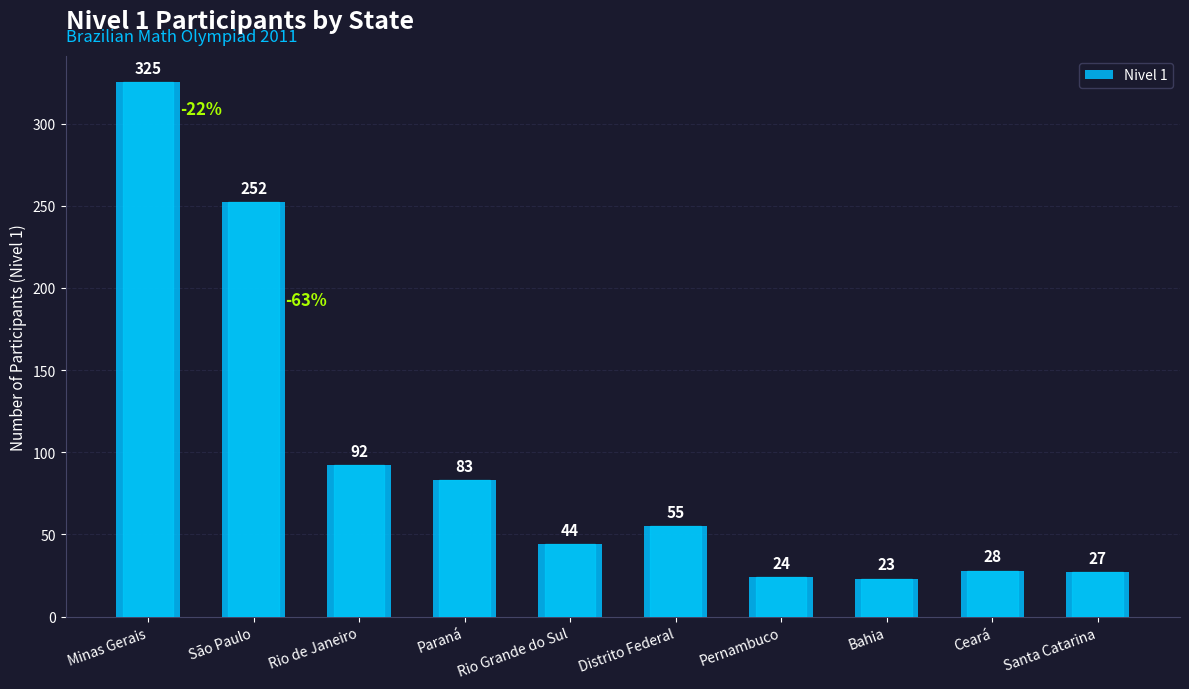

Count the number of data series in this chart.

1